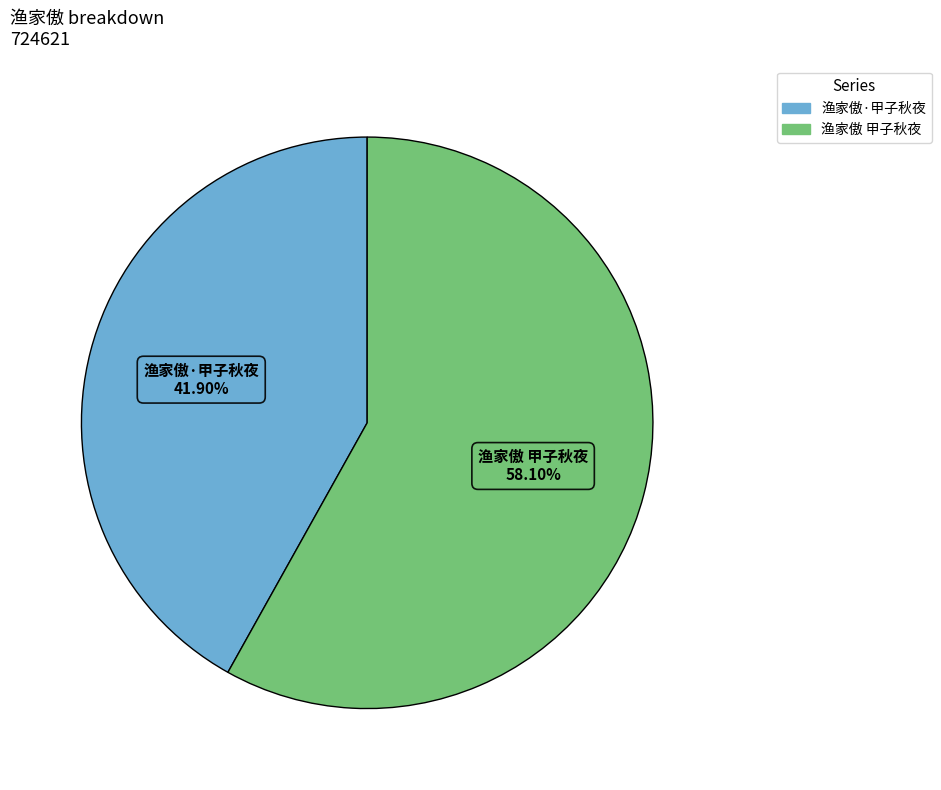

What is the largest slice in the pie chart?

渔家傲 甲子秋夜